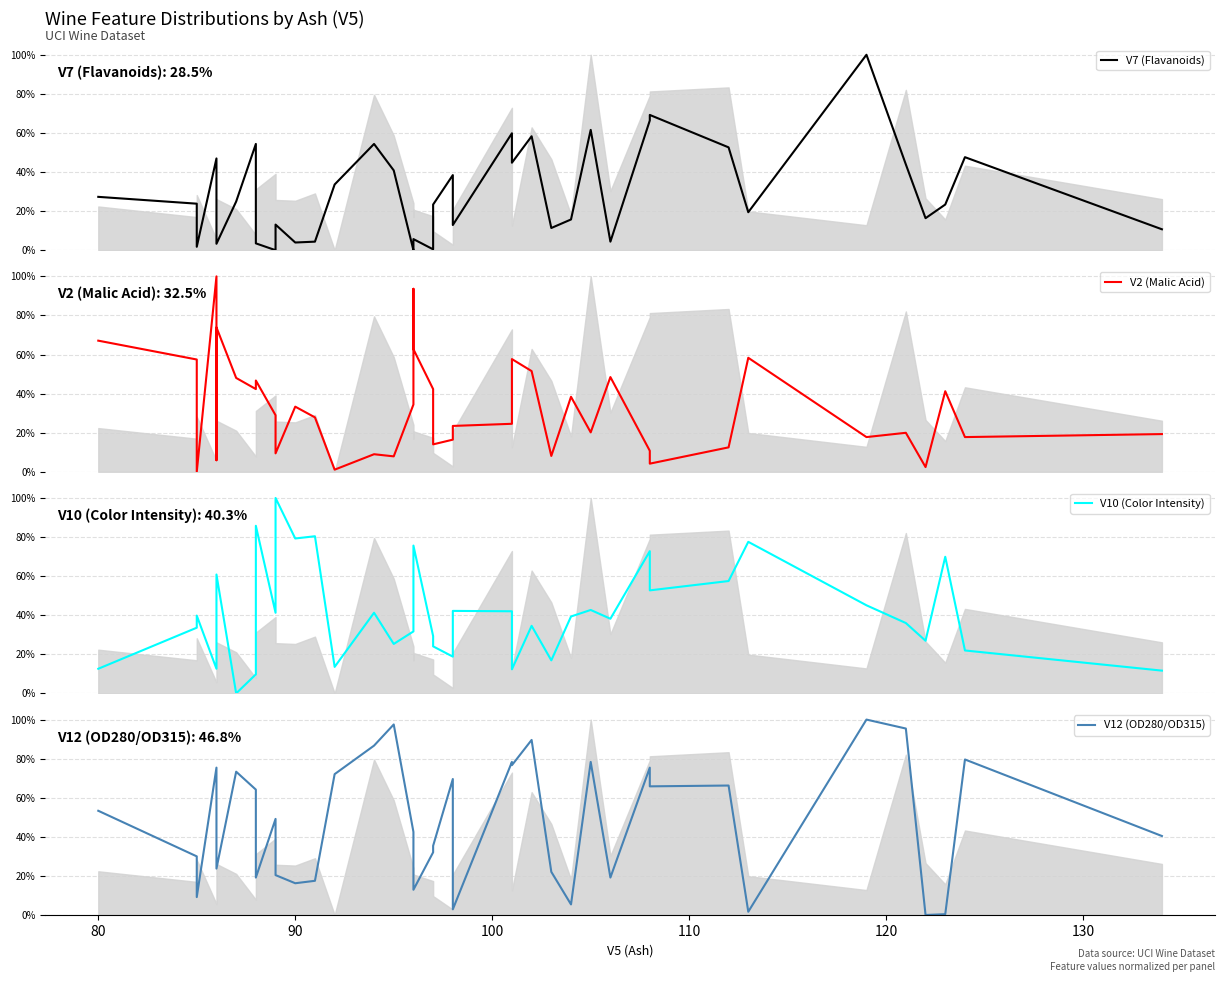

Count the number of data series in this chart.

4